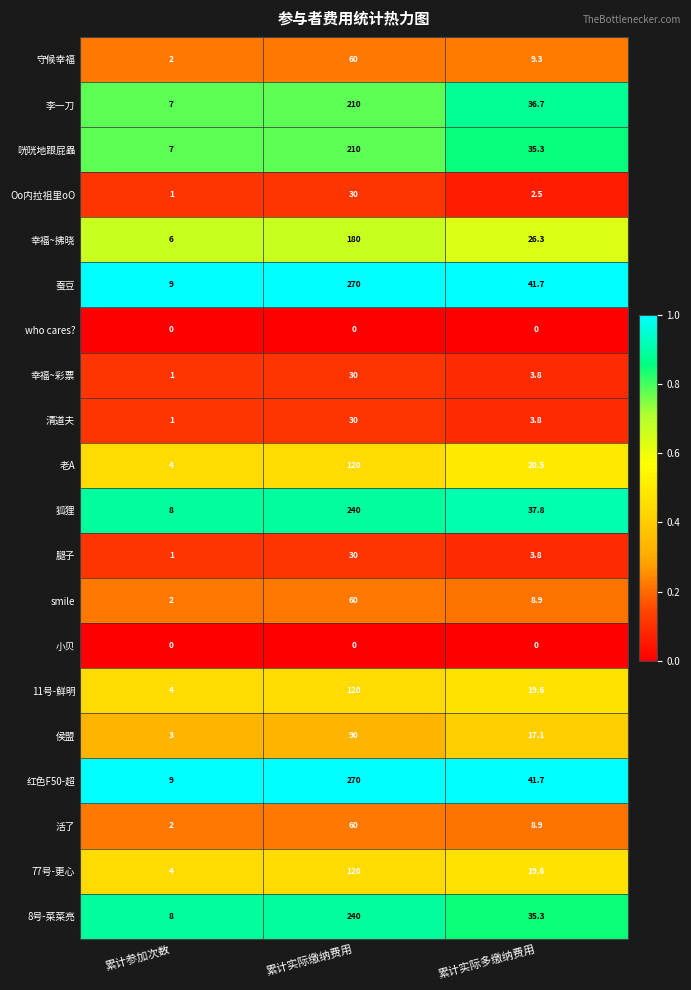

What is the difference between the highest and lowest values at 累计实际多缴纳费用?

41.7